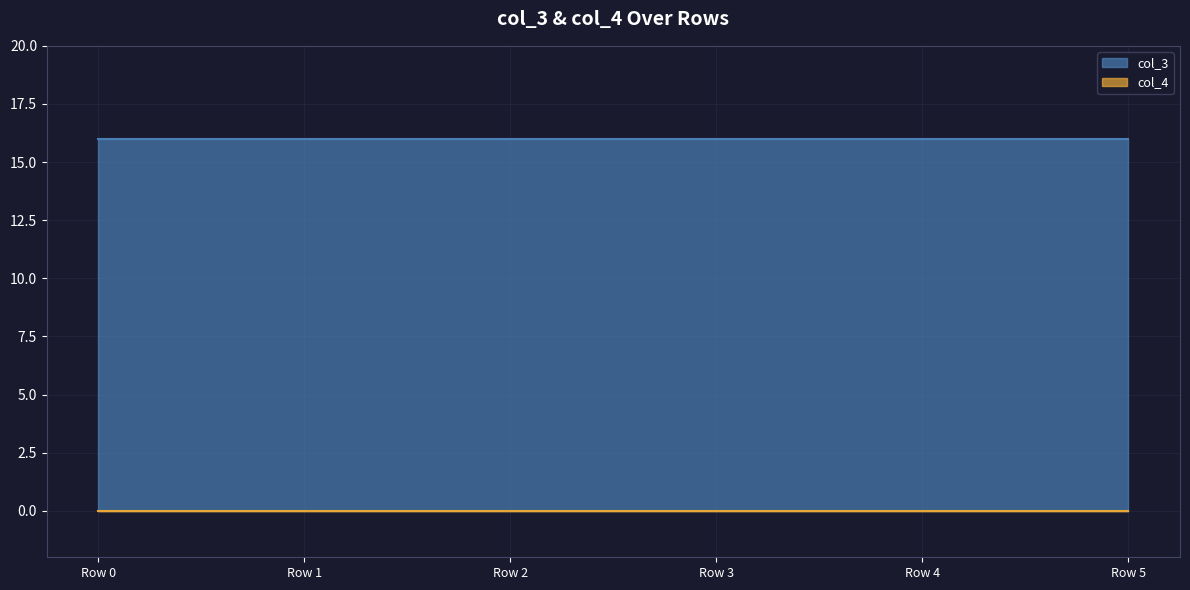

Between Row 4 and Row 0, which is larger?

Row 4